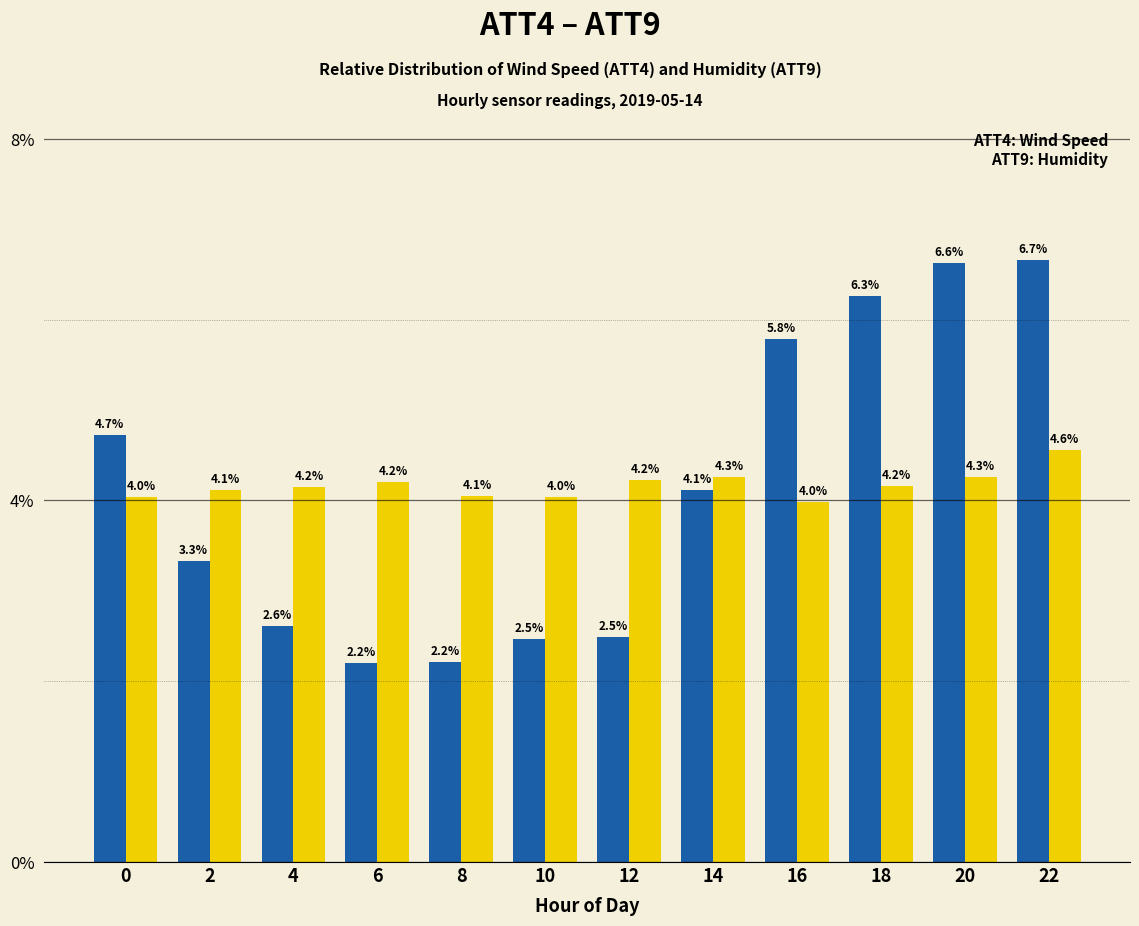

Which label corresponds to the smallest value in the chart?

6